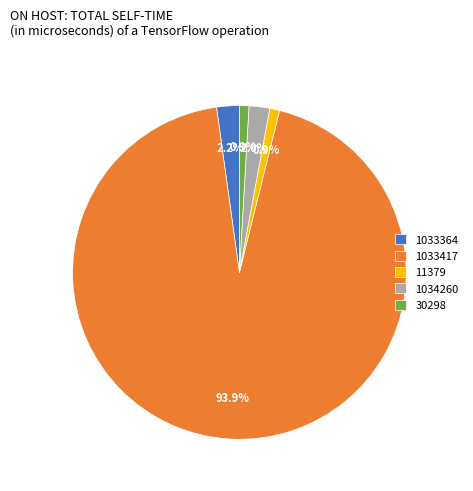

What is the largest slice in the pie chart?

1033417